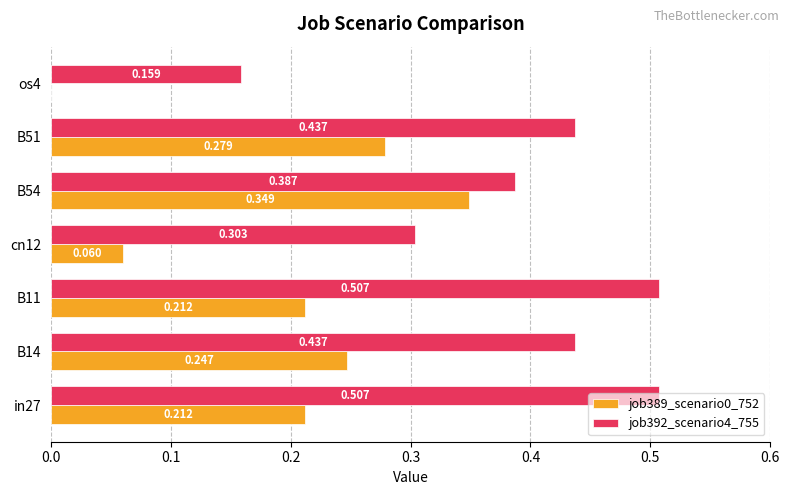

Is the value of job392_scenario4_755 at in27 greater than the value of job389_scenario0_752 at in27?

Yes